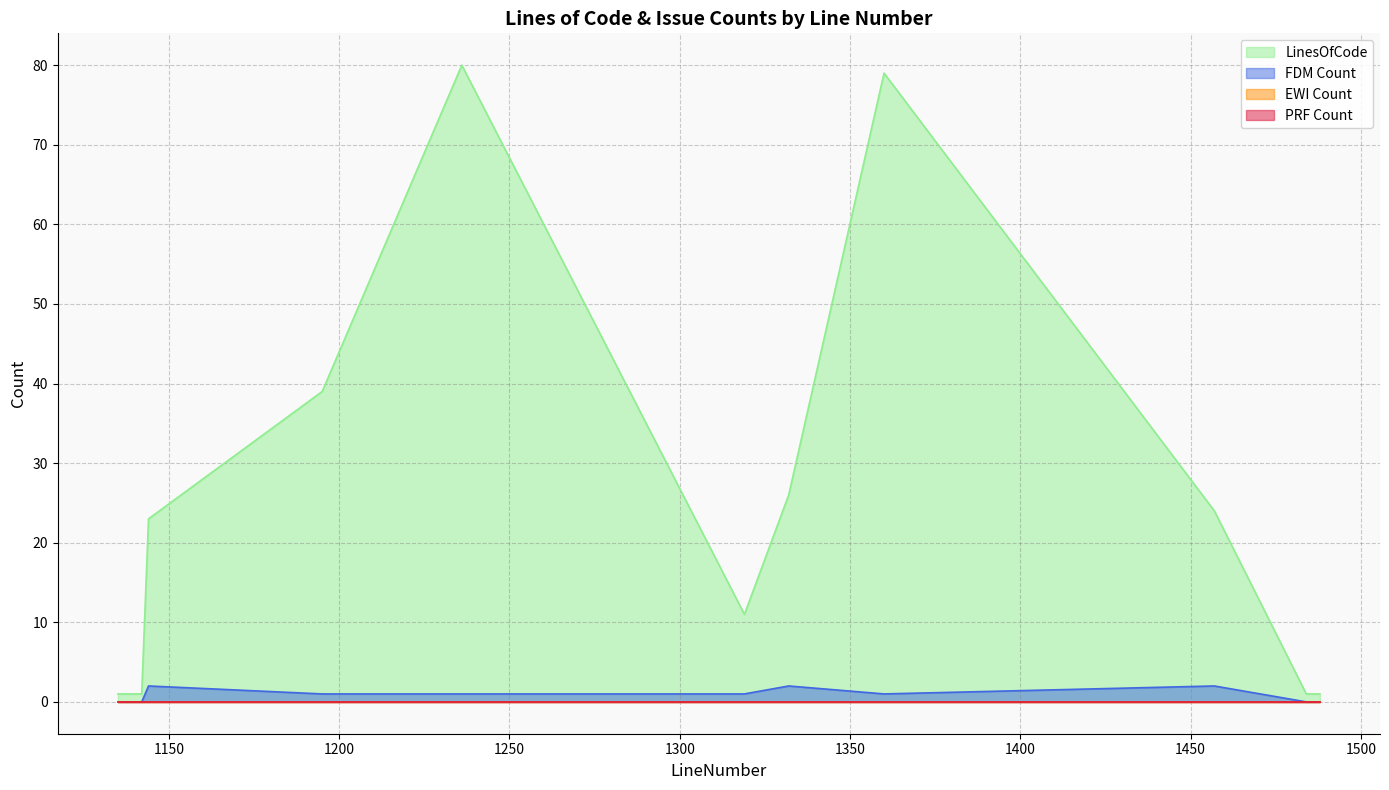

What is the spread (max minus min) of values at 1142?

1